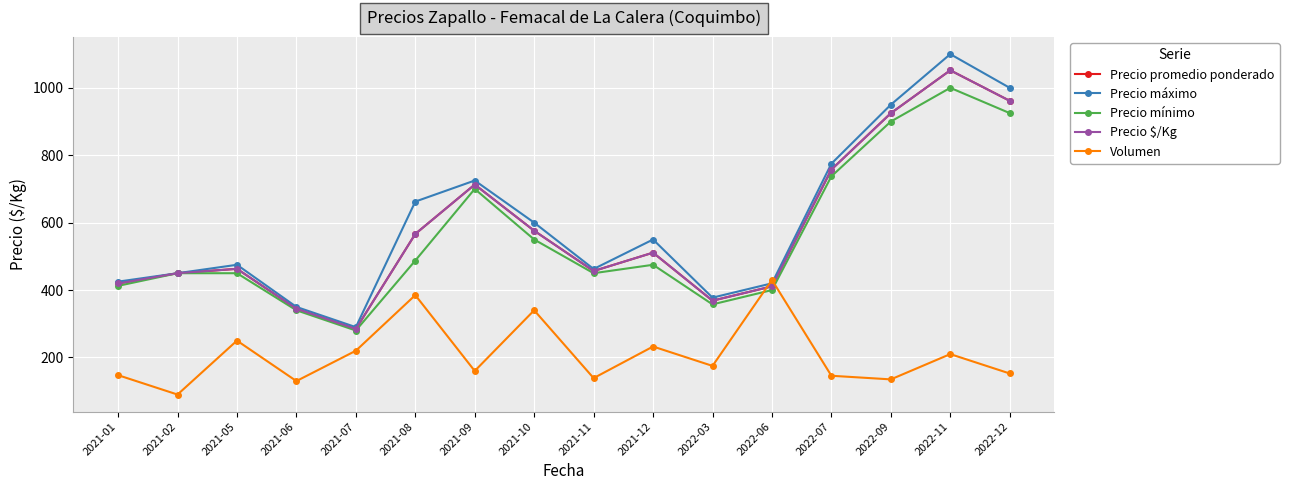

Is this an area chart (filled region under the line)?

No